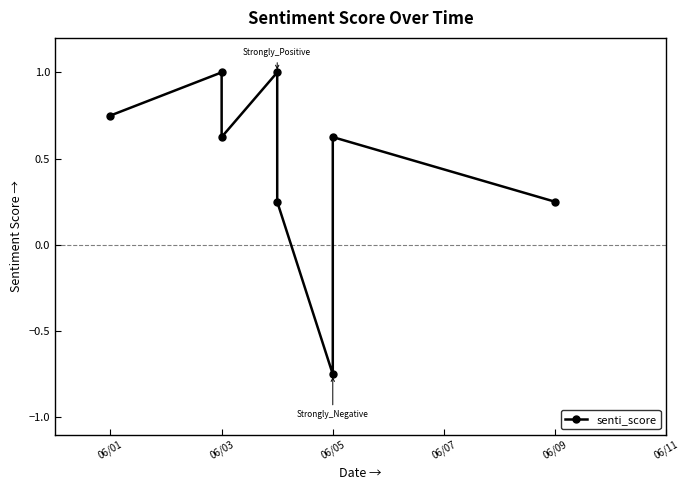

At which label is the value closest to 0?

06/09